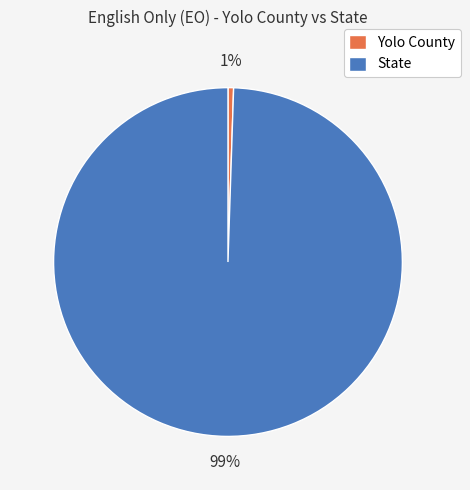

Is there any slice that represents more than half of the pie?

Yes